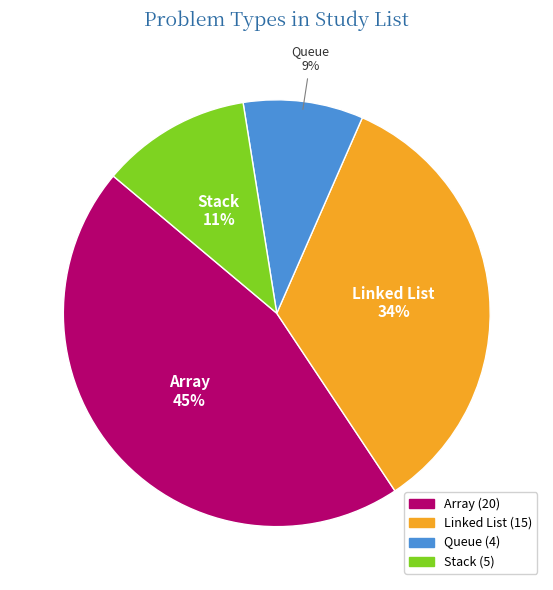

Is the sum of Linked List and Queue greater than half?

No